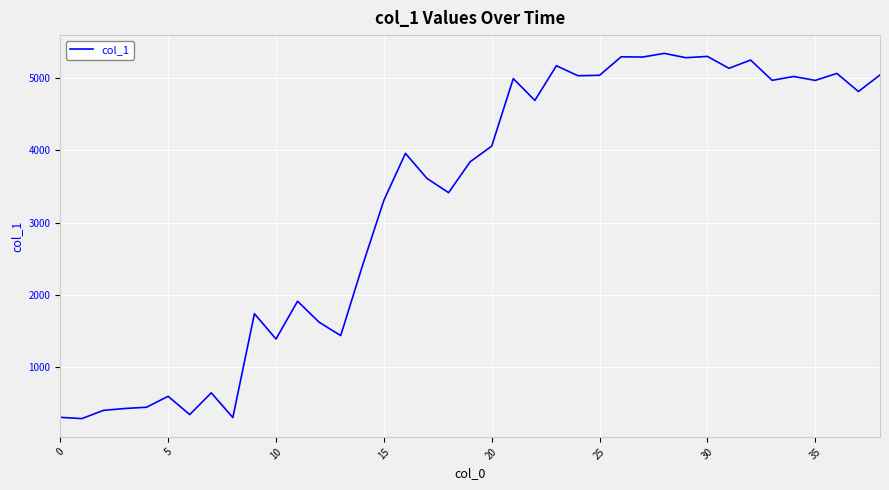

What is the minimum value shown in the chart?

288.9